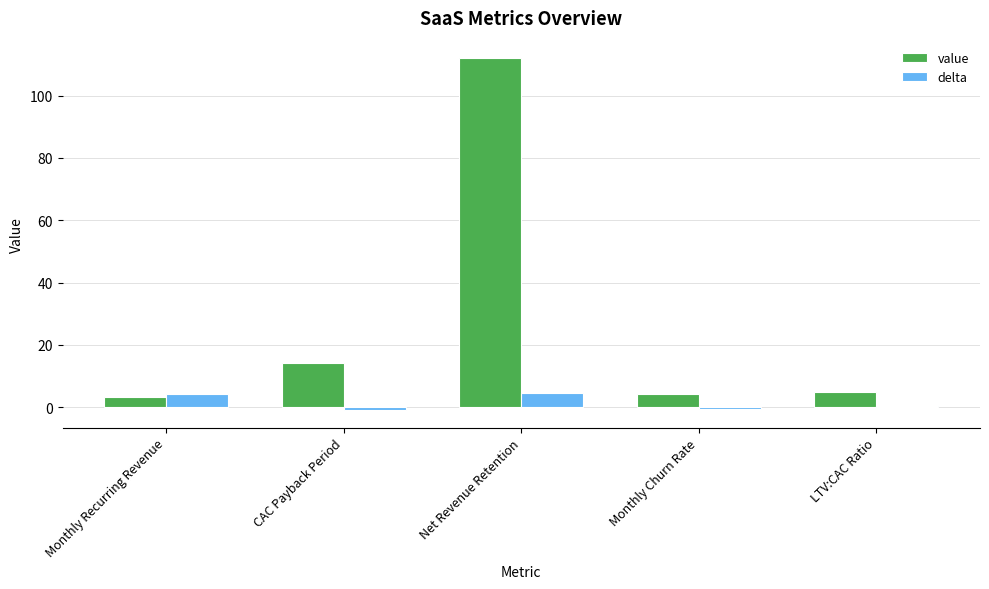

Which series has the widest spread of values?

value